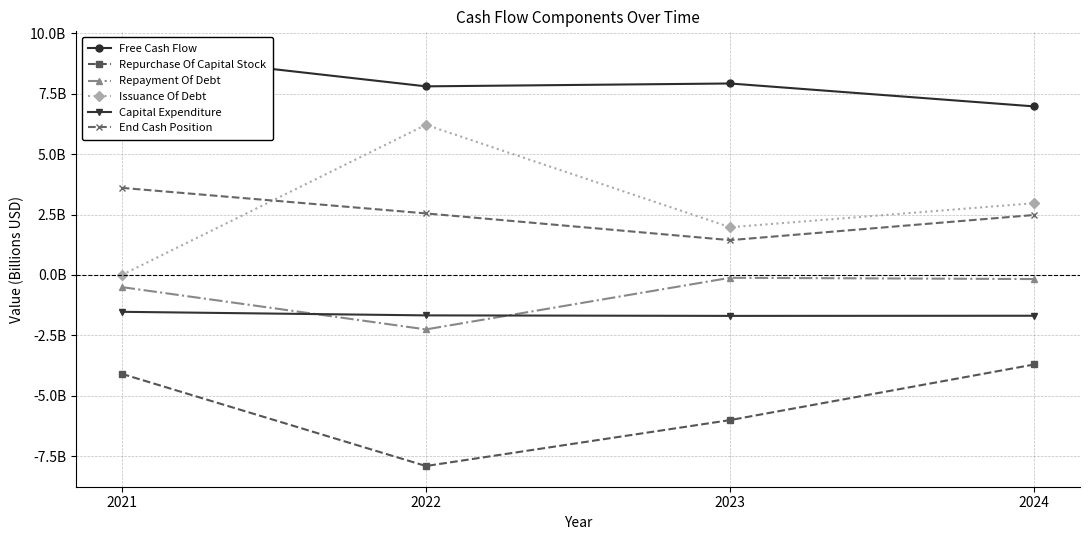

Which series changed the most between 2023 and 2024?

Repurchase Of Capital Stock